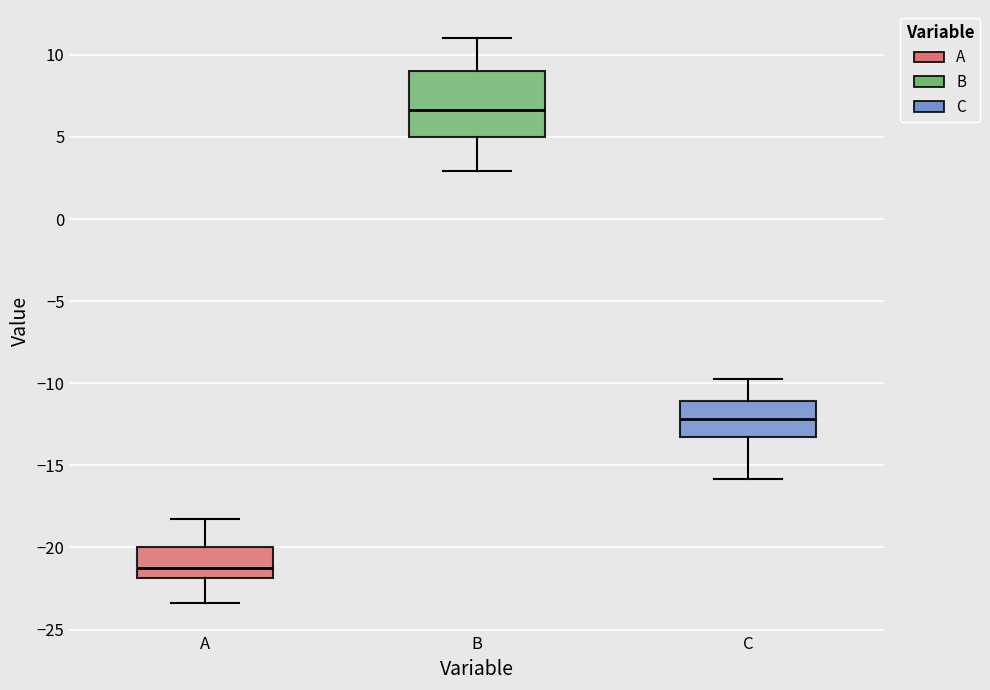

Reading left to right, read every box against the y-axis: the position of its median line, the range the box covers, and the ends of its whiskers. The values are not printed on the chart, so give them approximately, as read against the axis.

A: median -21.0, box -22.0 to -20.0, whiskers -23.5 to -18.0
B: median 6.5, box 5.0 to 9.0, whiskers 3.0 to 11.0
C: median -12.0, box -13.0 to -11.0, whiskers -16.0 to -10.0